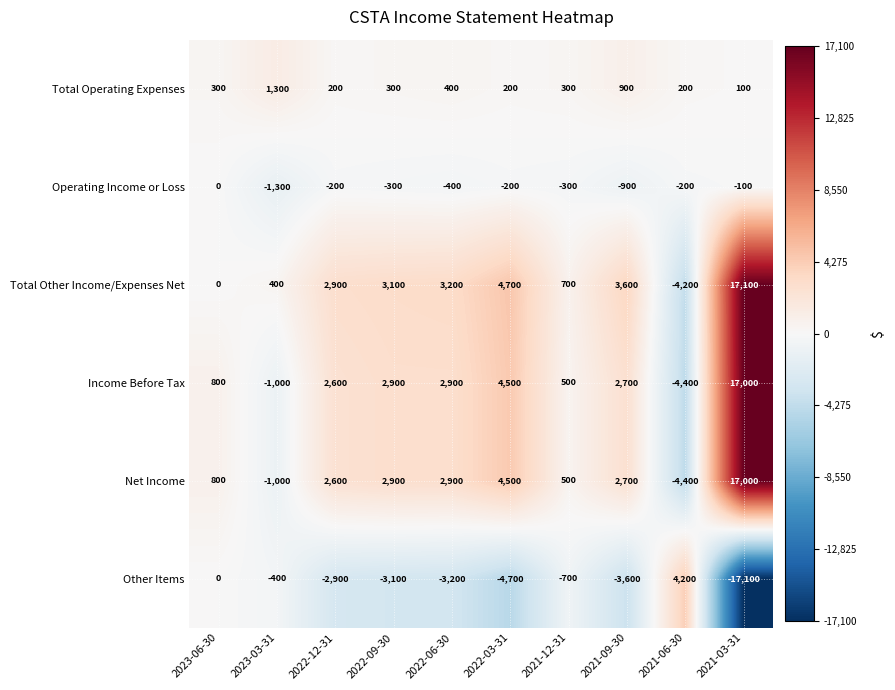

What is the difference between the Total Other Income/Expenses Net values at 2022-12-31 and 2022-06-30?

300